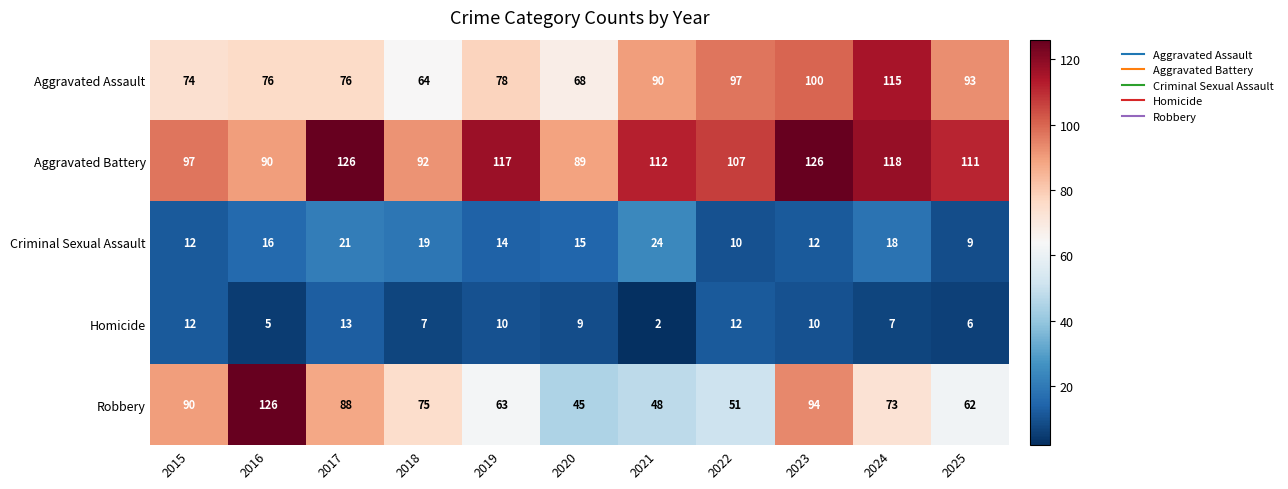

True or false: Aggravated Battery has a value of 126 at 2023.

True